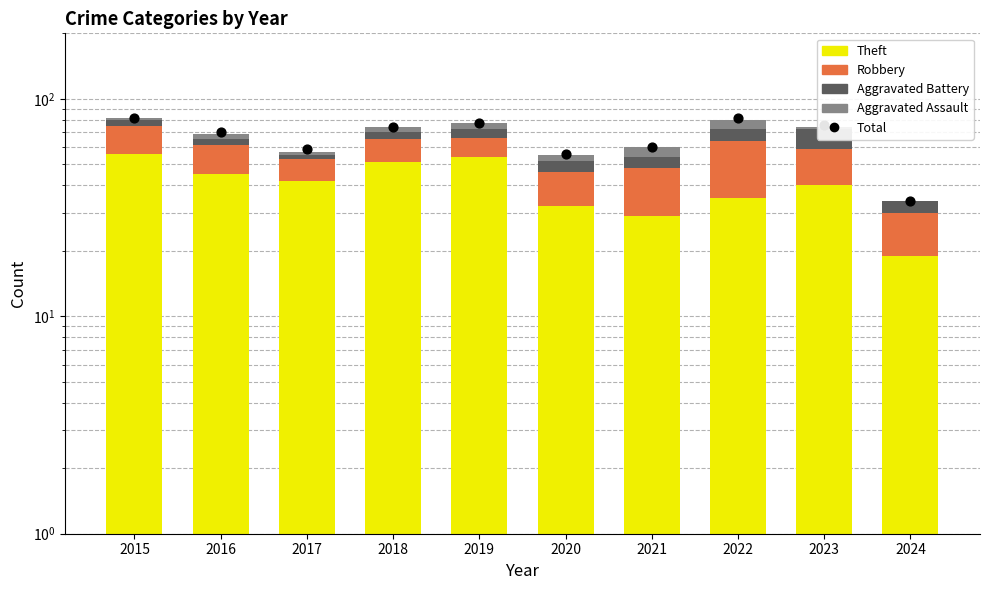

Which series has the largest total across all categories?

Total